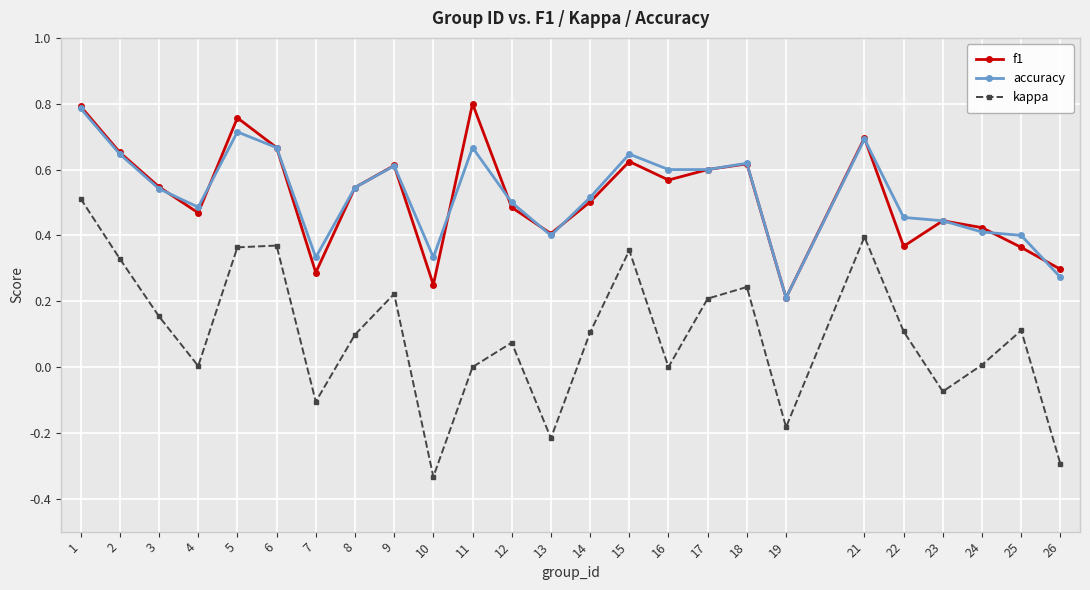

At which category is the sum across all series the highest?

1